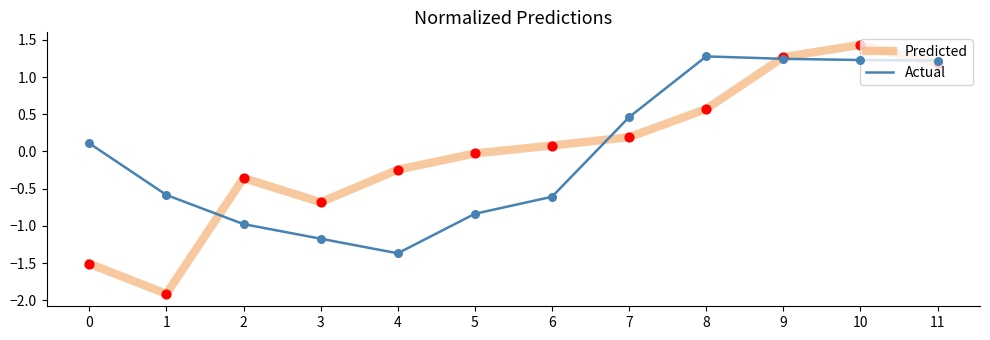

Between 8 and 10, which series saw the biggest shift?

Predicted